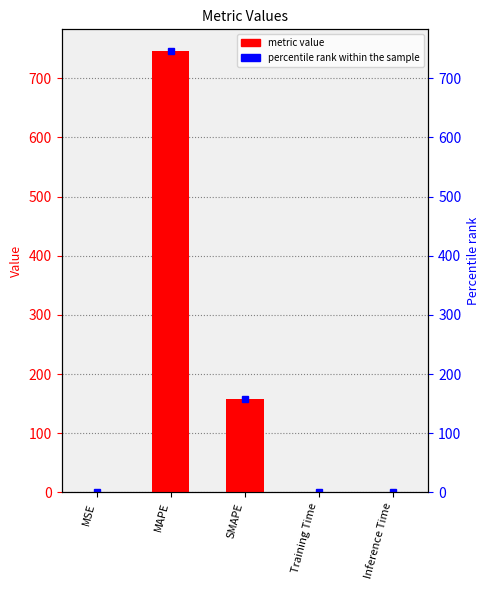

Is it true that the value at MSE is 0.0?

True